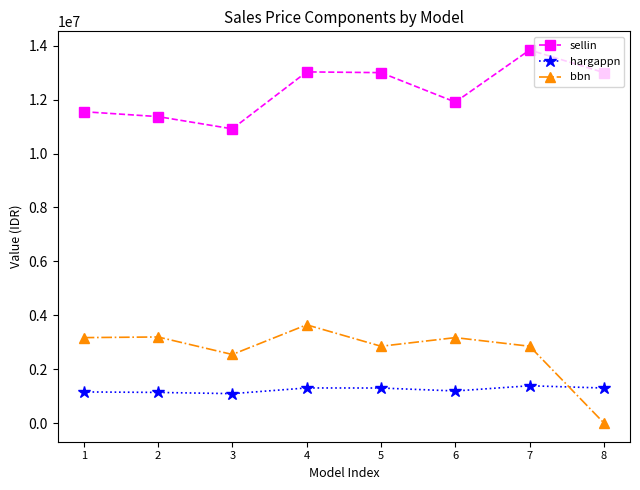

At which category does the chart reach its minimum across all series?

8